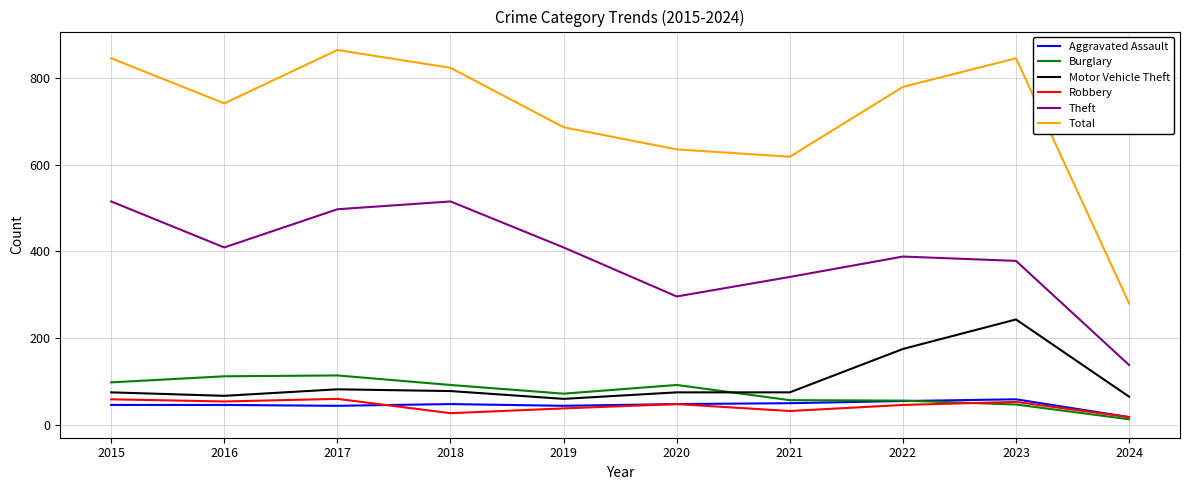

Between 2018 and 2023, which series saw the biggest shift?

Motor Vehicle Theft